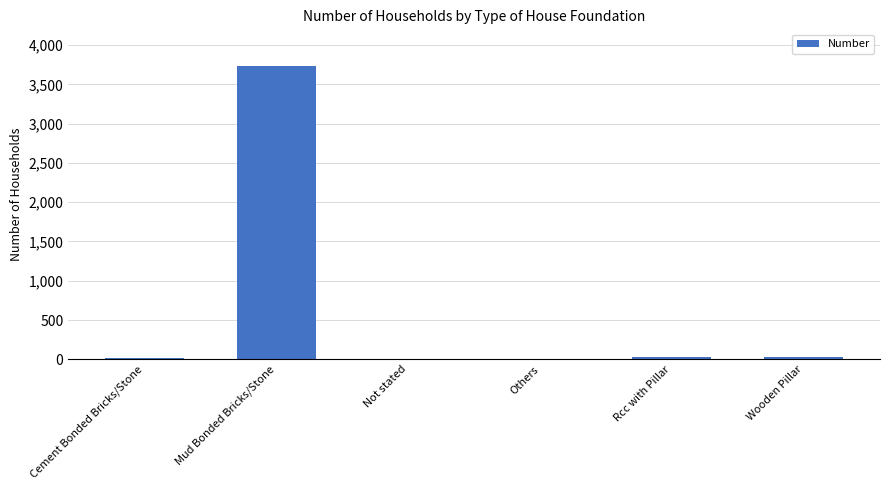

How many categories are shown in the chart?

6